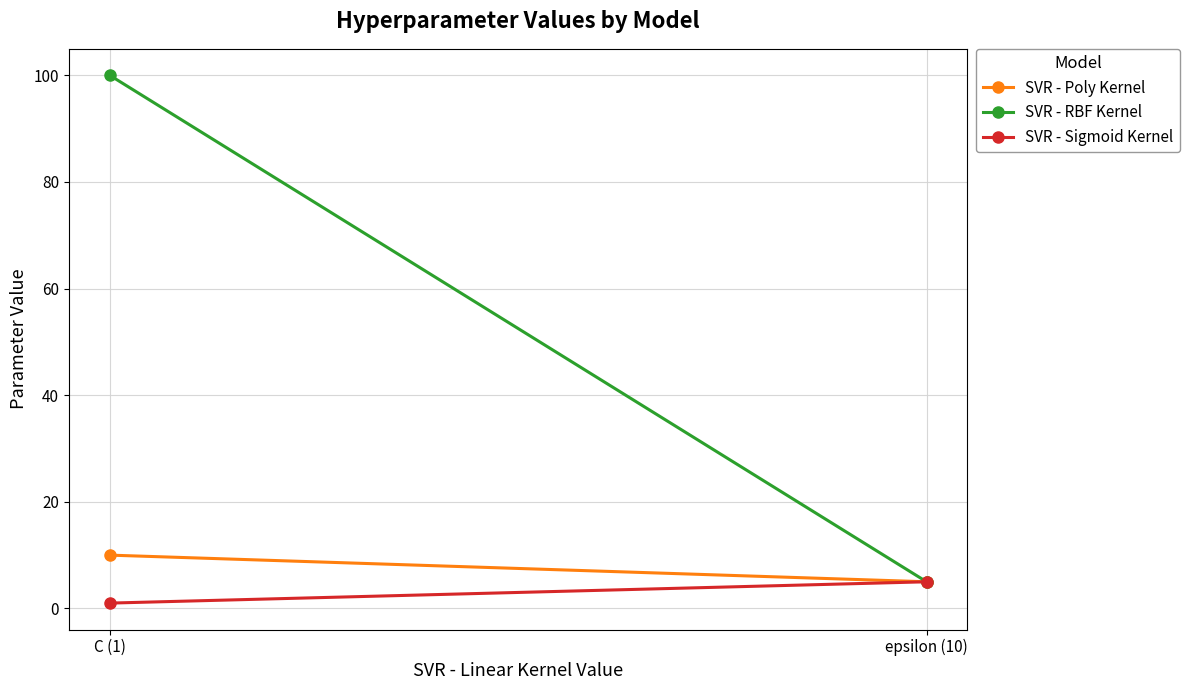

Is the value of SVR - Sigmoid Kernel at epsilon (10) greater than the value of SVR - Poly Kernel at epsilon (10)?

No